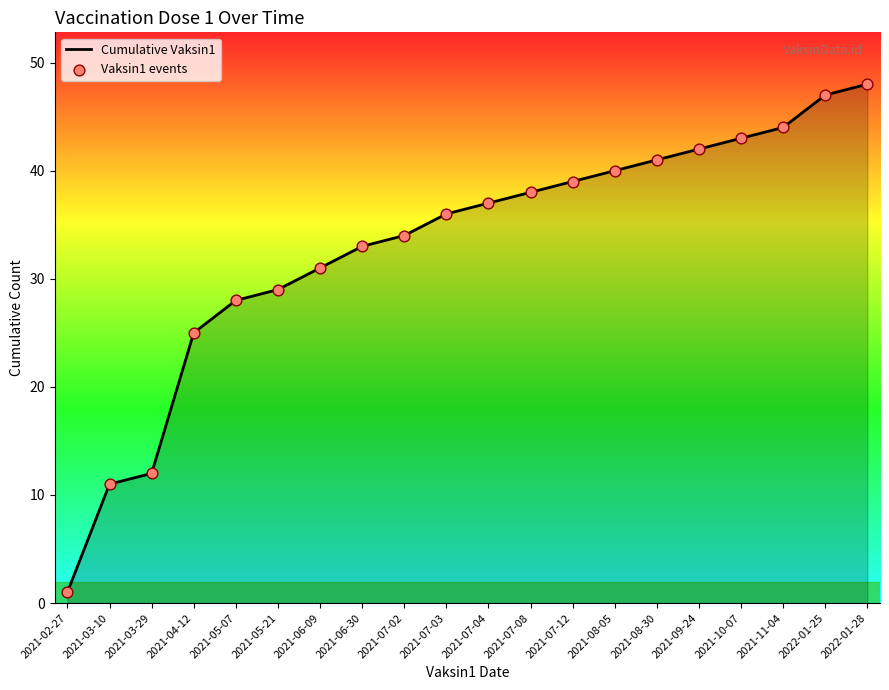

What is the change in value from 2021-07-02 to 2022-01-25?

+13